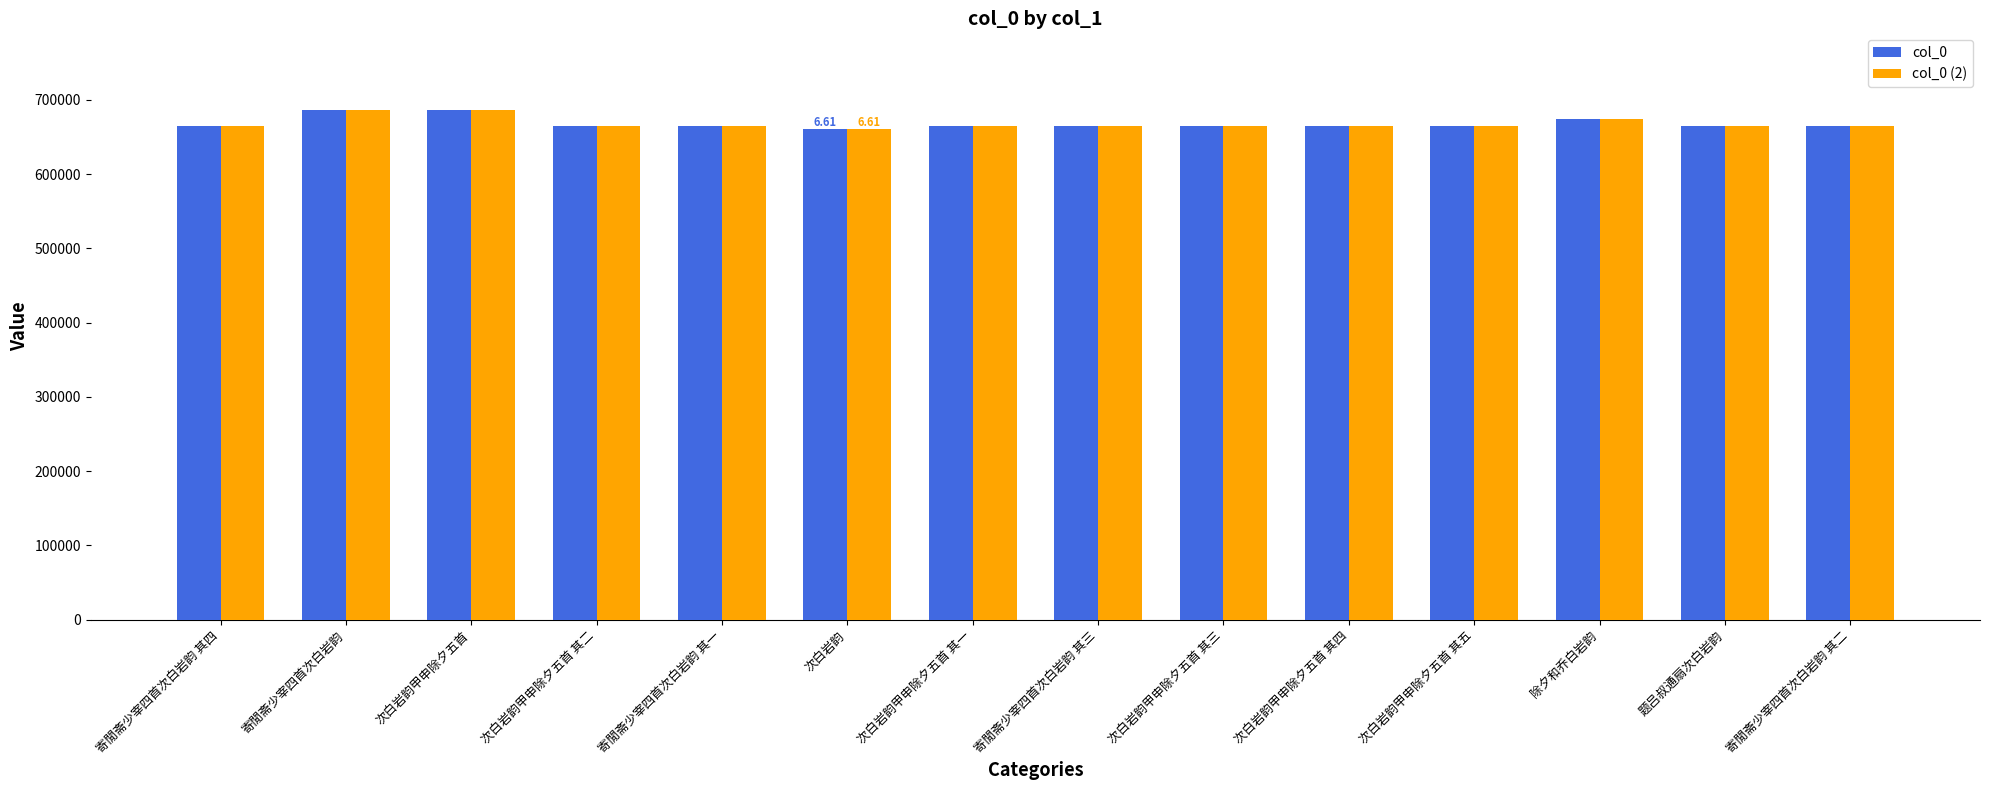

The value of col_0 (2) at 寄閒斋少宰四首次白岩韵 is 1004955. True or false?

False